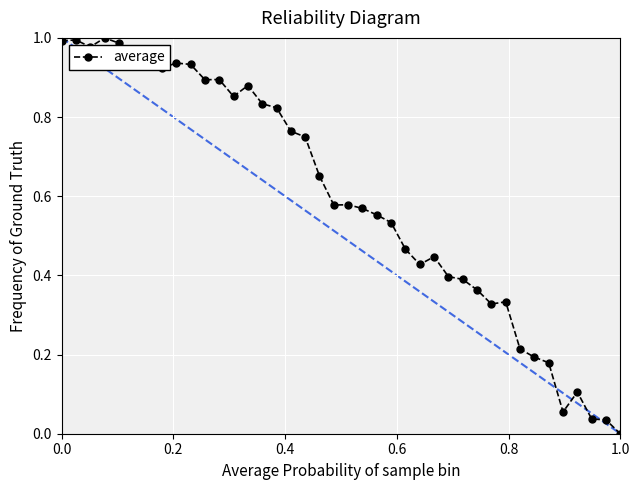

True or false: the data has more than 1 interior local peaks.

True